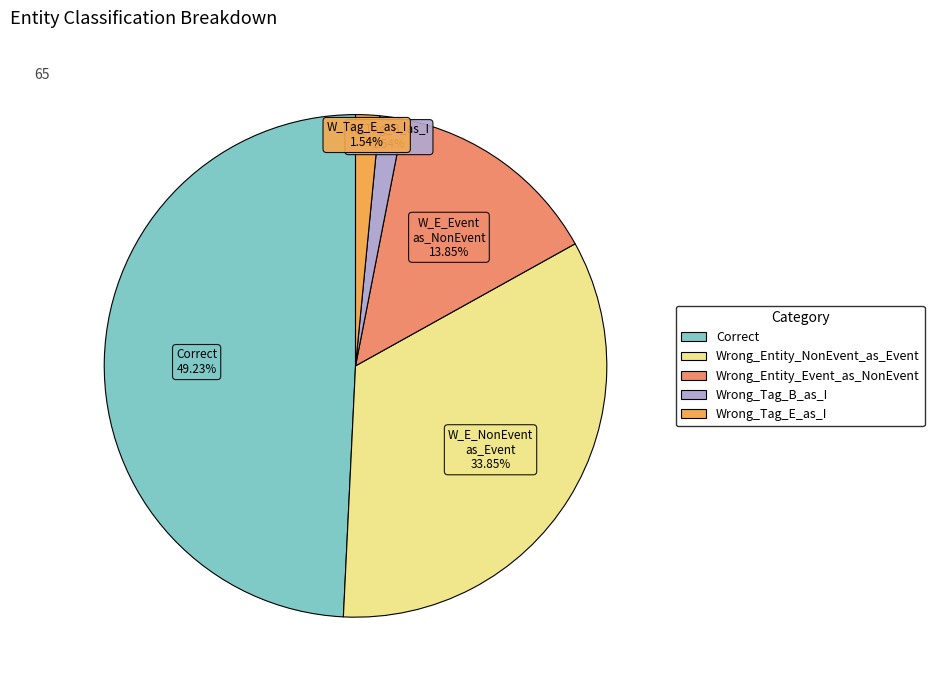

Combined, do Wrong_Entity_Event_as_NonEvent and Wrong_Tag_B_as_I account for over 50%?

No